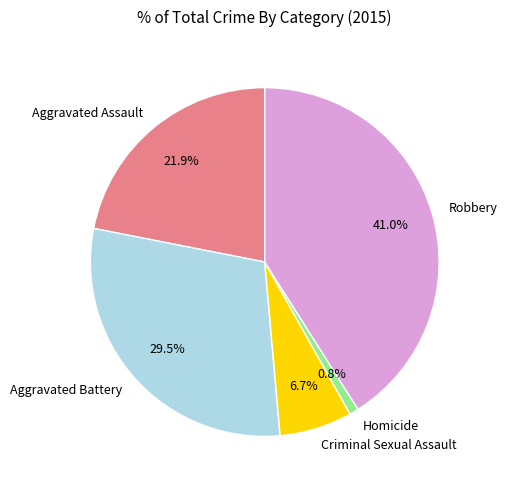

Approximately how many times larger is the value at Aggravated Assault compared to Homicide?

26.0